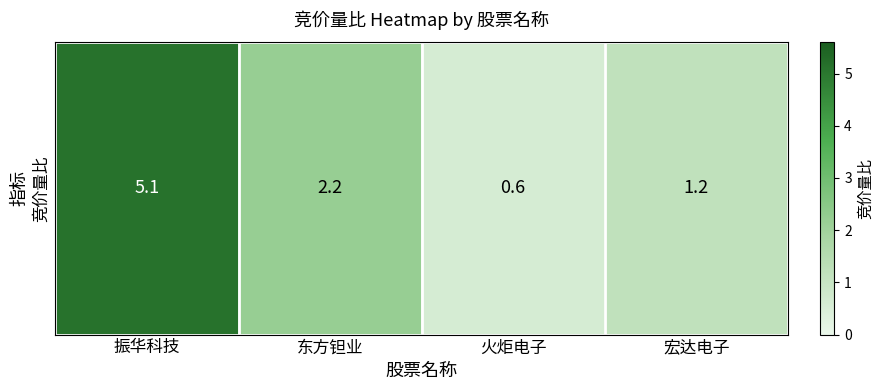

True or false: the data shows 1.2 at 宏达电子.

True